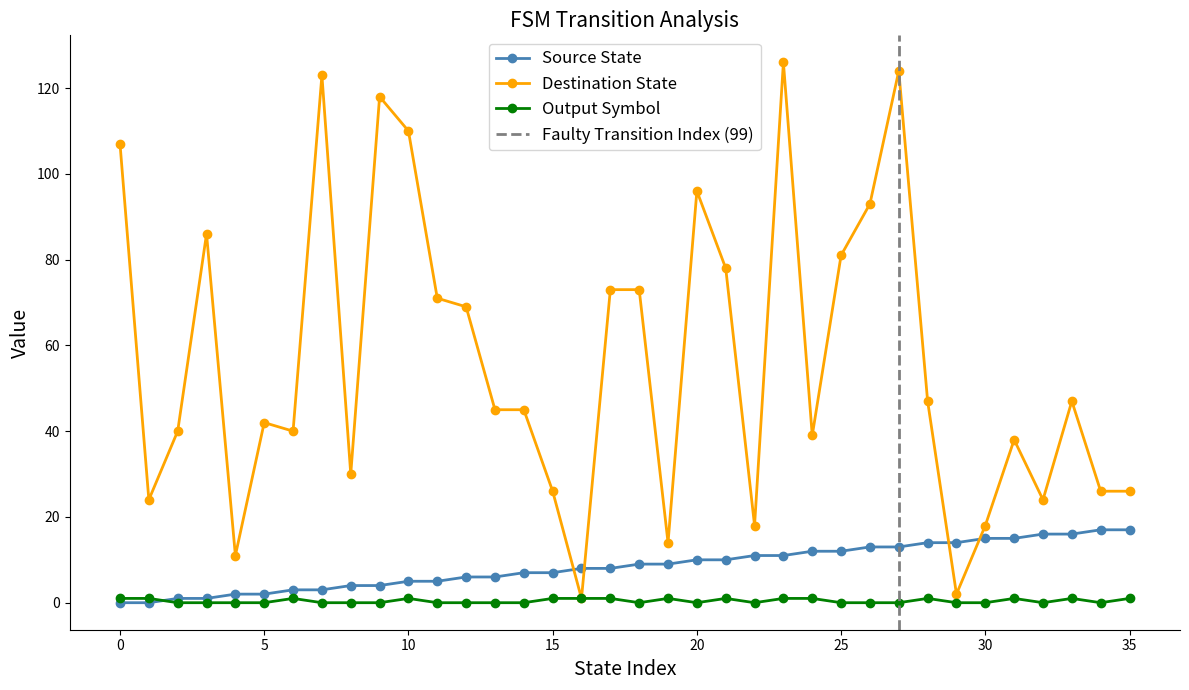

How many intersections are there between source_state and output_symbol?

1